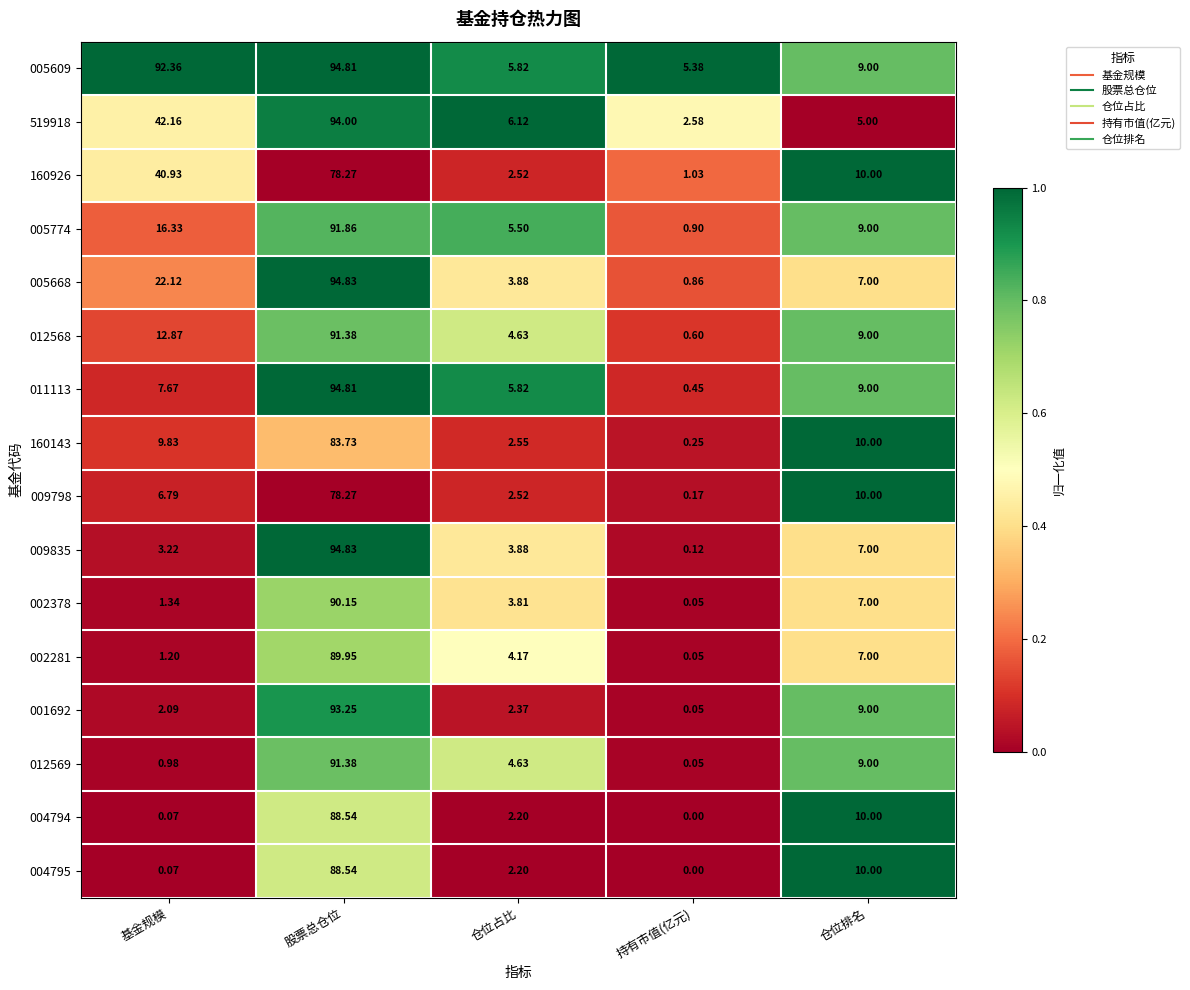

Which category has the highest value across all series?

股票总仓位